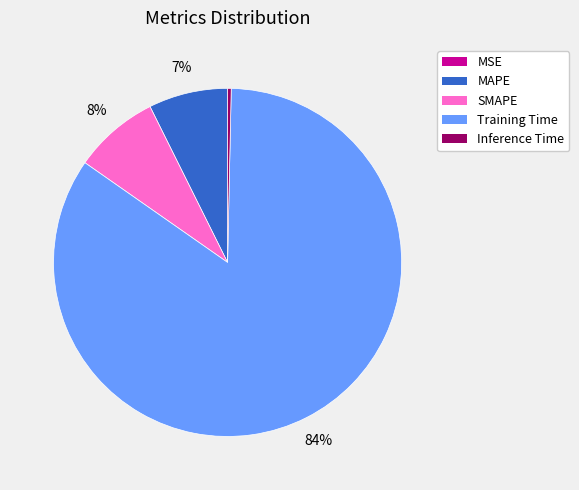

Is it true that Inference Time is 0% of the pie?

True